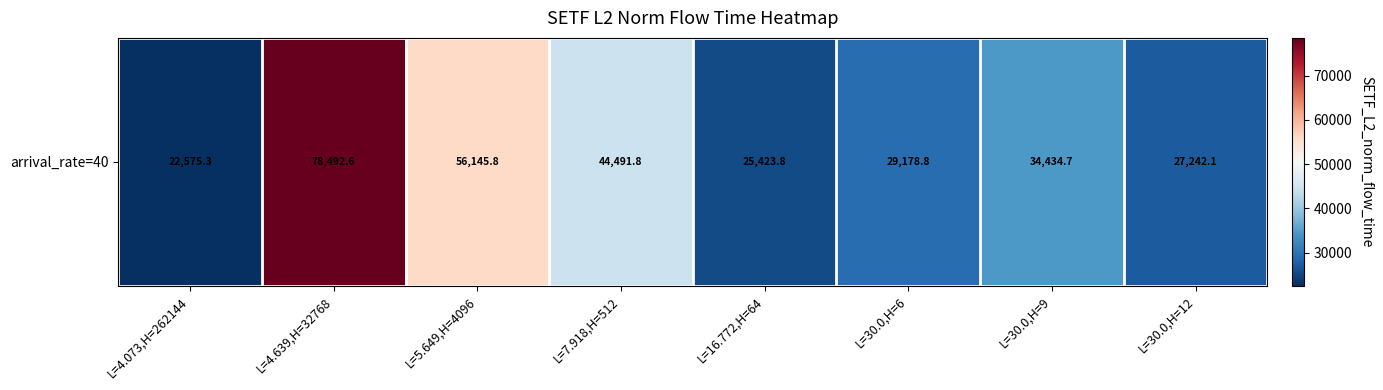

The value at L=16.772,H=64 is 15890.0. True or false?

False